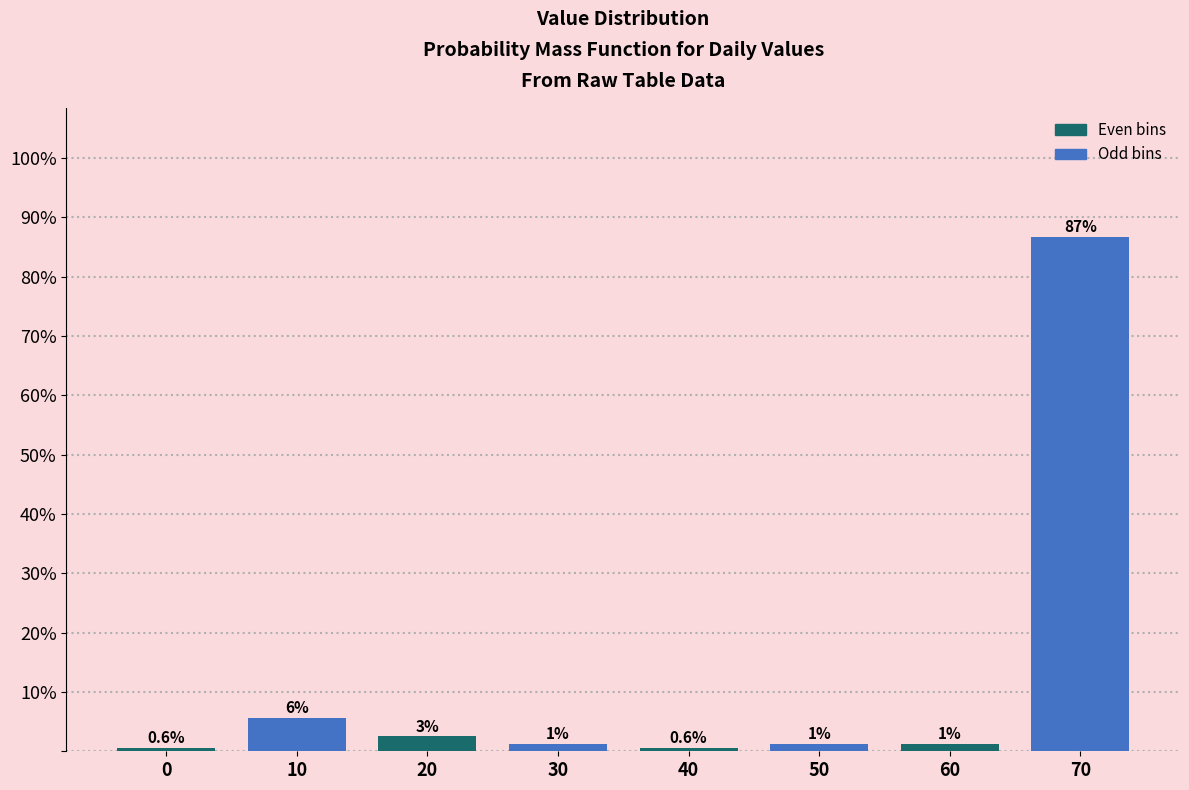

How many bars are there in total?

8